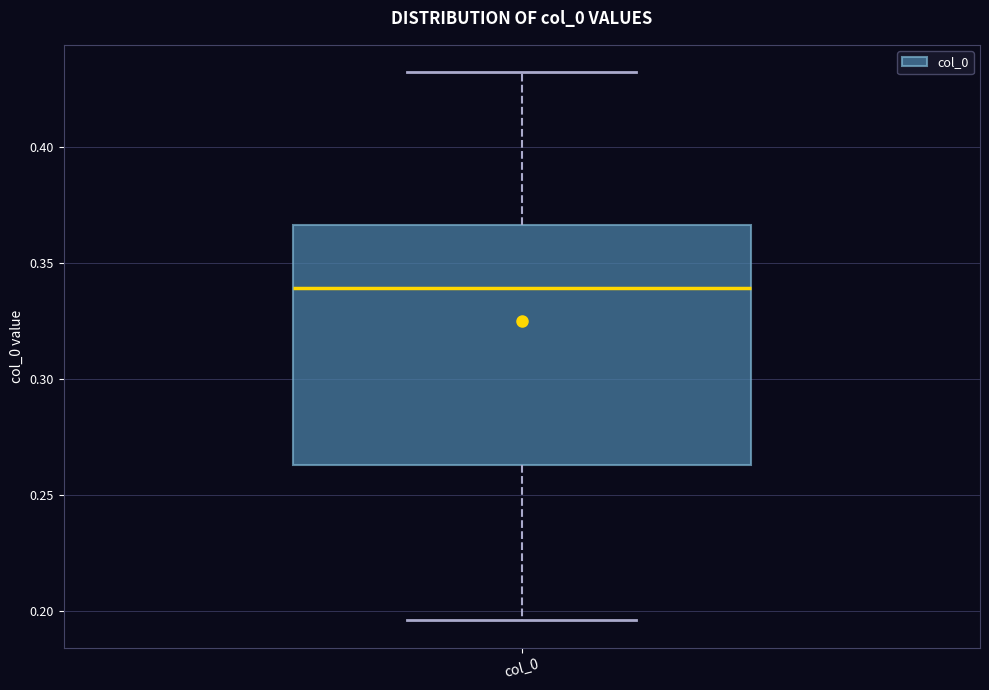

Transcribe this box plot: give where the median line is, the range the box spans, and where the two whiskers end, as read against the y-axis. The values are not printed on the chart, so give them approximately, as read against the axis.

median 0.340, box 0.265 to 0.365, whiskers 0.195 to 0.430